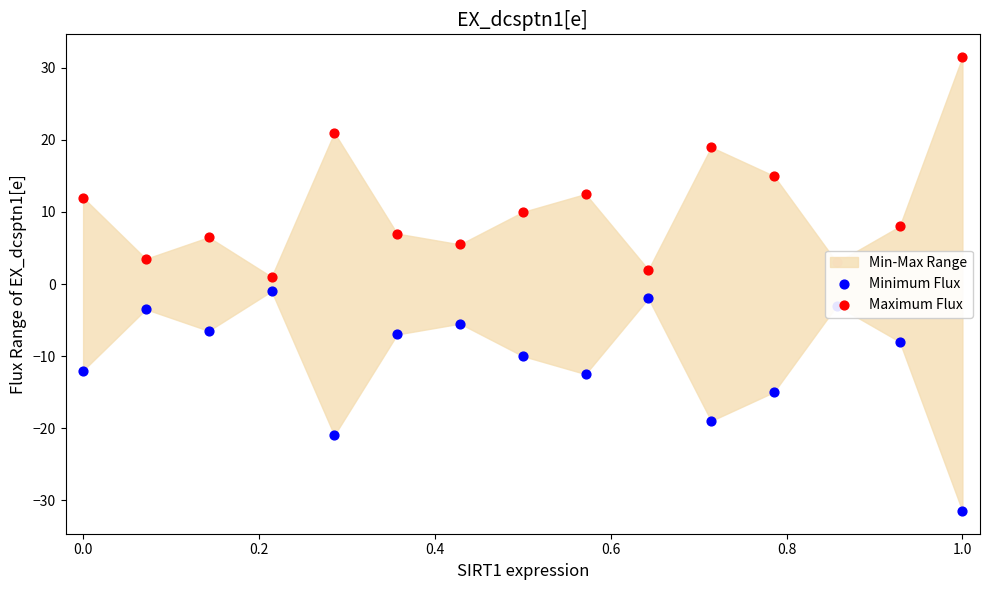

Is the value of Maximum Flux at 14 greater than the value of Minimum Flux at 12?

Yes